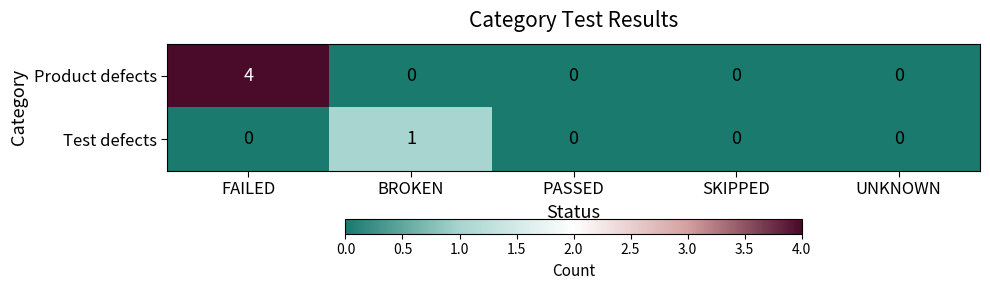

Rank the series by their maximum value, from lowest to highest.

Test defects, Product defects